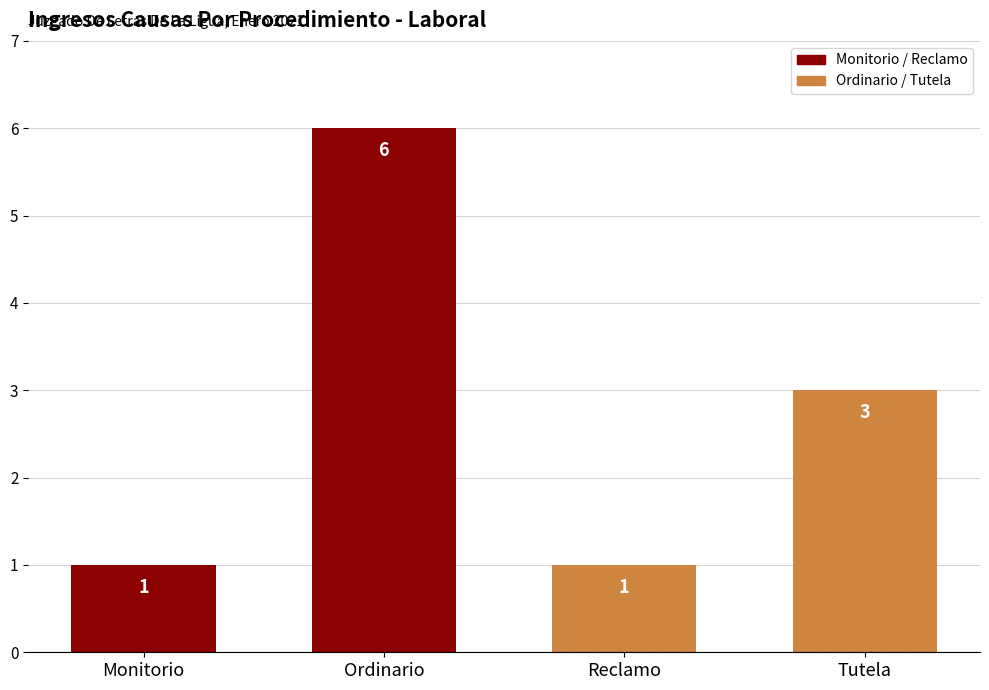

Is it true that the value at Tutela is 3?

True